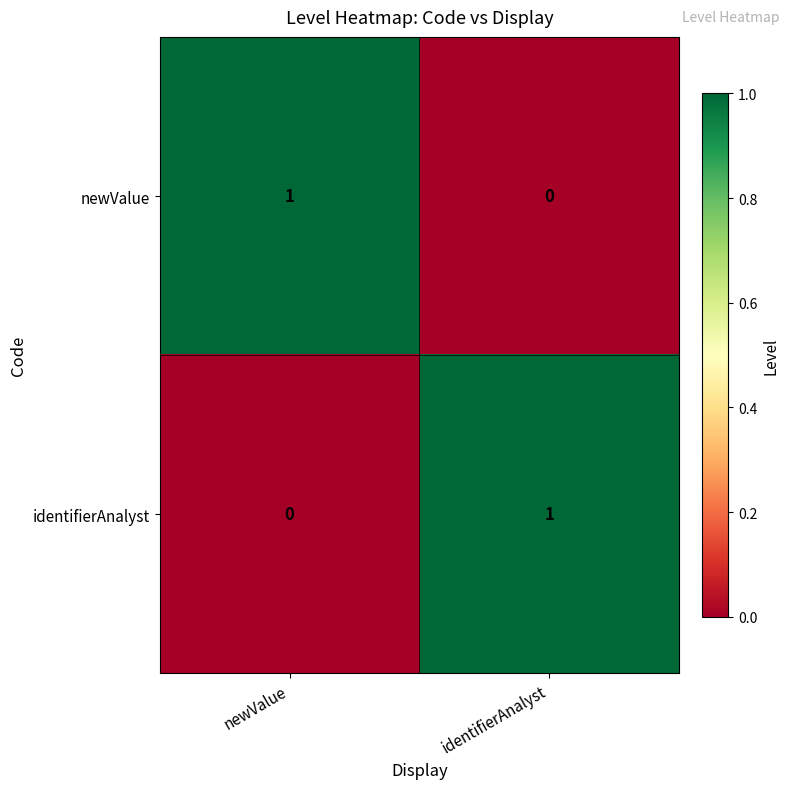

The newValue series shows 2 at newValue. True or false?

False